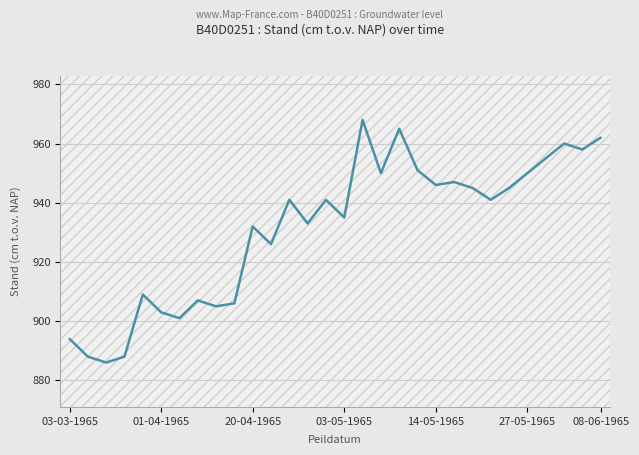

How many categories are shown in the chart?

30